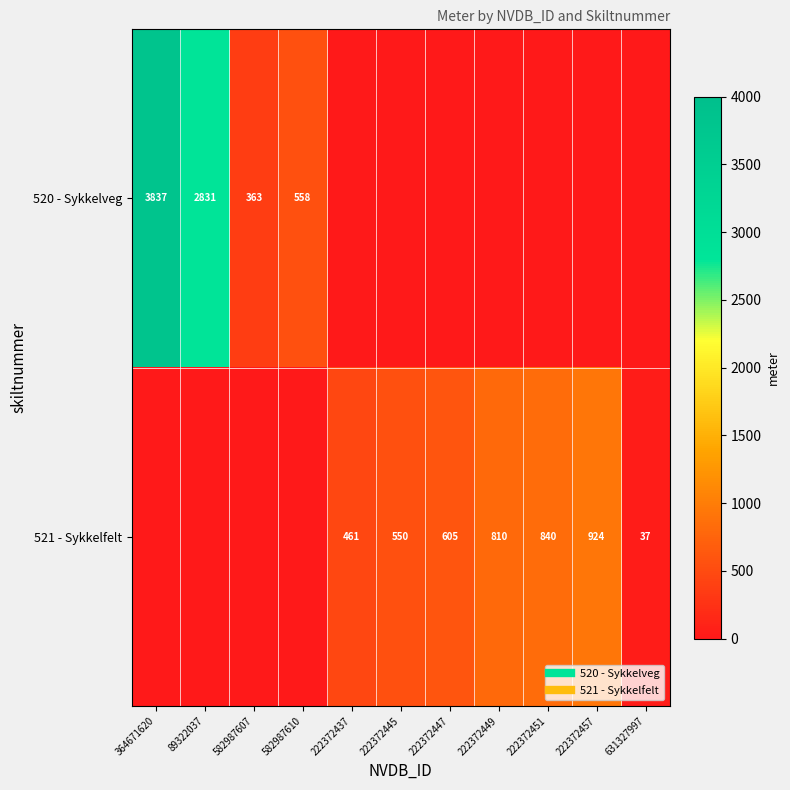

Which has a higher value, 582987607 or 222372447?

582987607